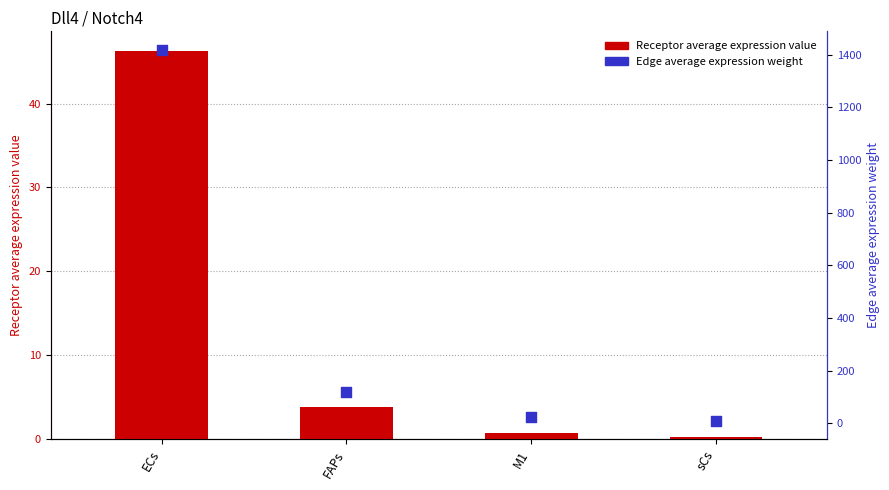

Is the value of Receptor average expression value at ECs greater than the value of Edge average expression weight at FAPs?

No